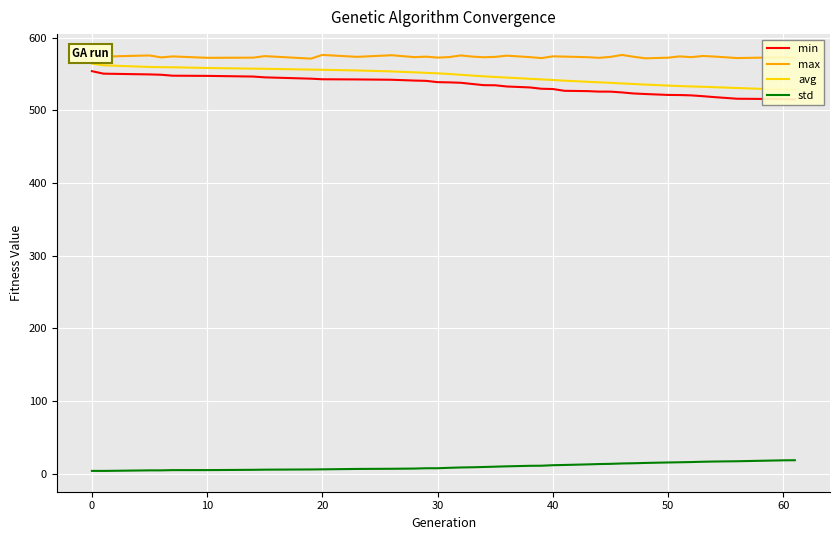

What is the smallest value displayed?

3.6